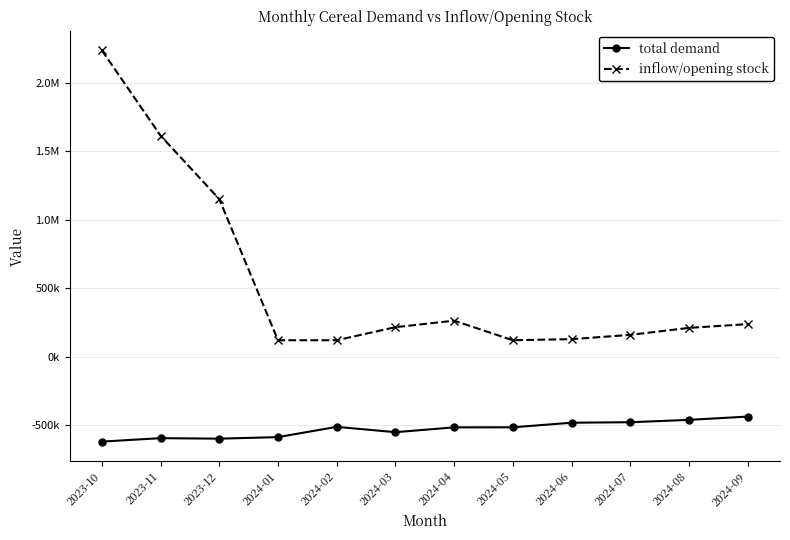

How many lines are shown in the chart?

2